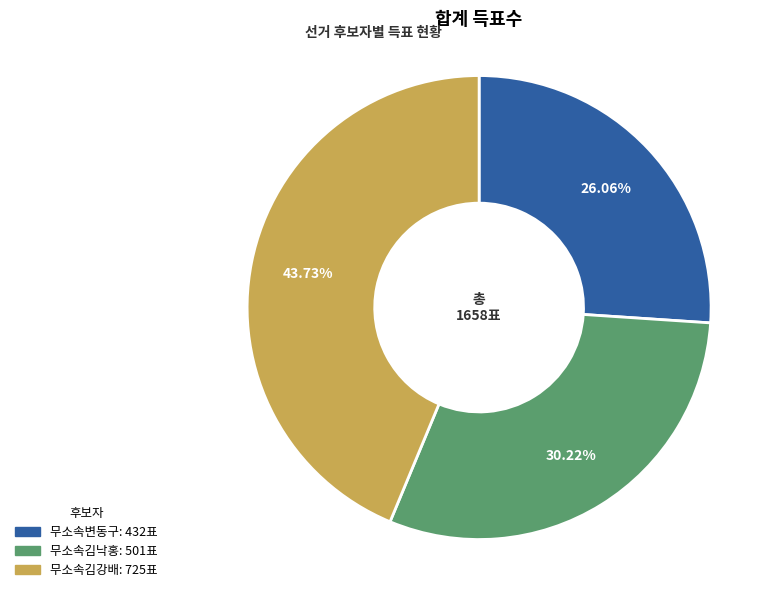

Combined, do 무소속김강배 and 무소속변동구 account for over 50%?

Yes